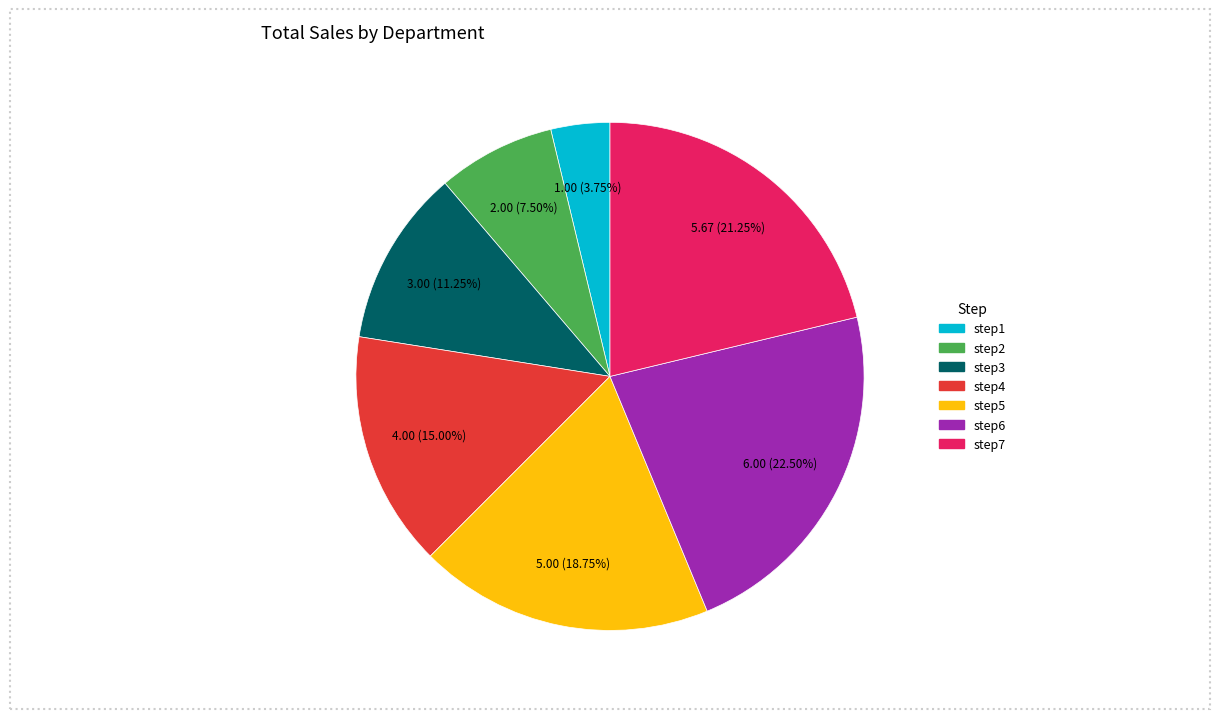

To the nearest percent, what is the combined percentage of step5 and step4?

34%